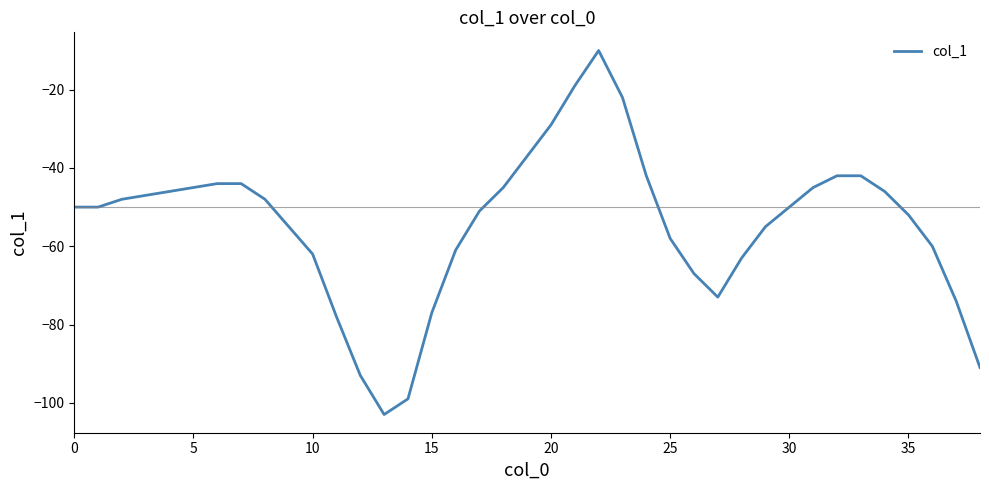

What is the maximum value shown in the chart?

-10